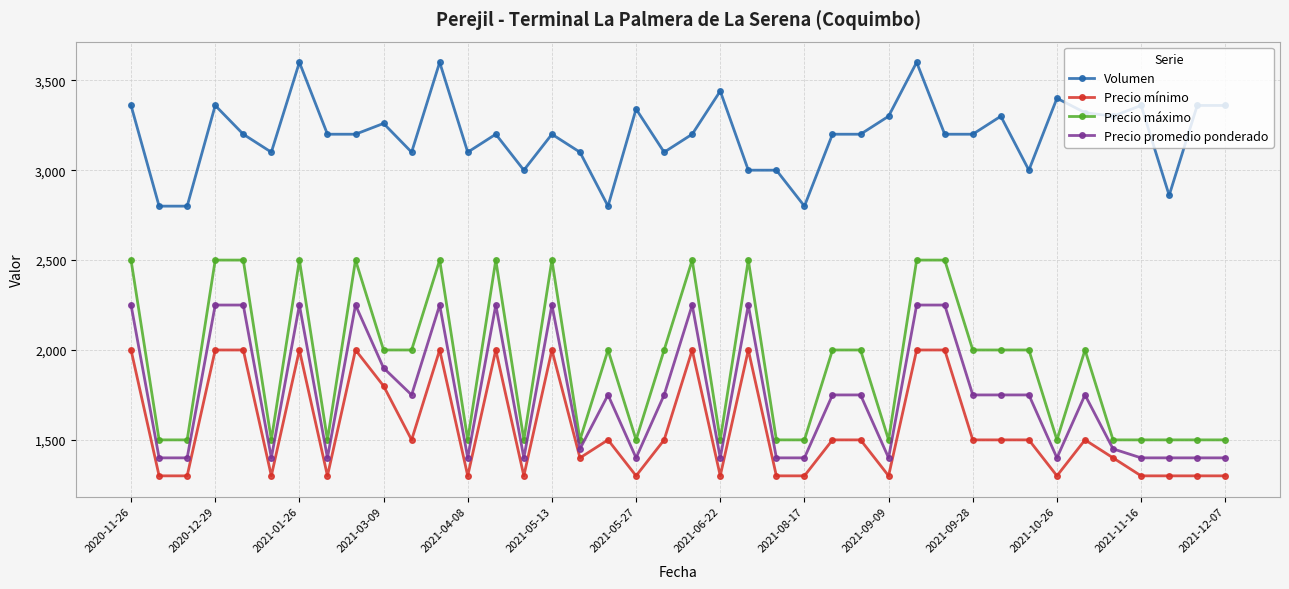

What is the difference between the maximum and minimum values in the Volumen series?

800